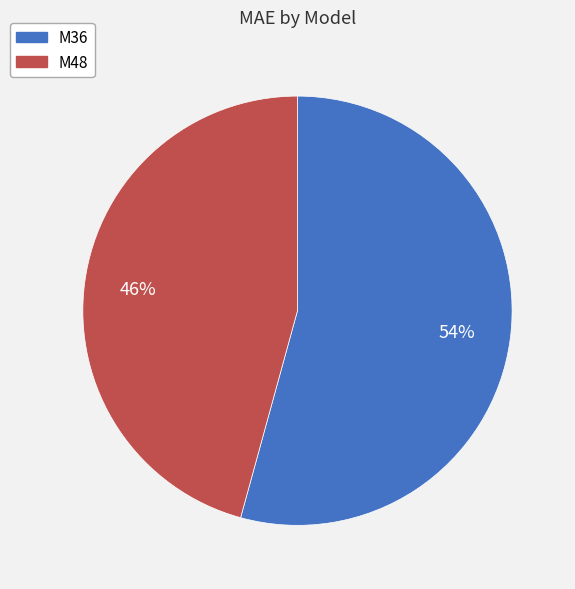

How many segments does this pie chart have?

2